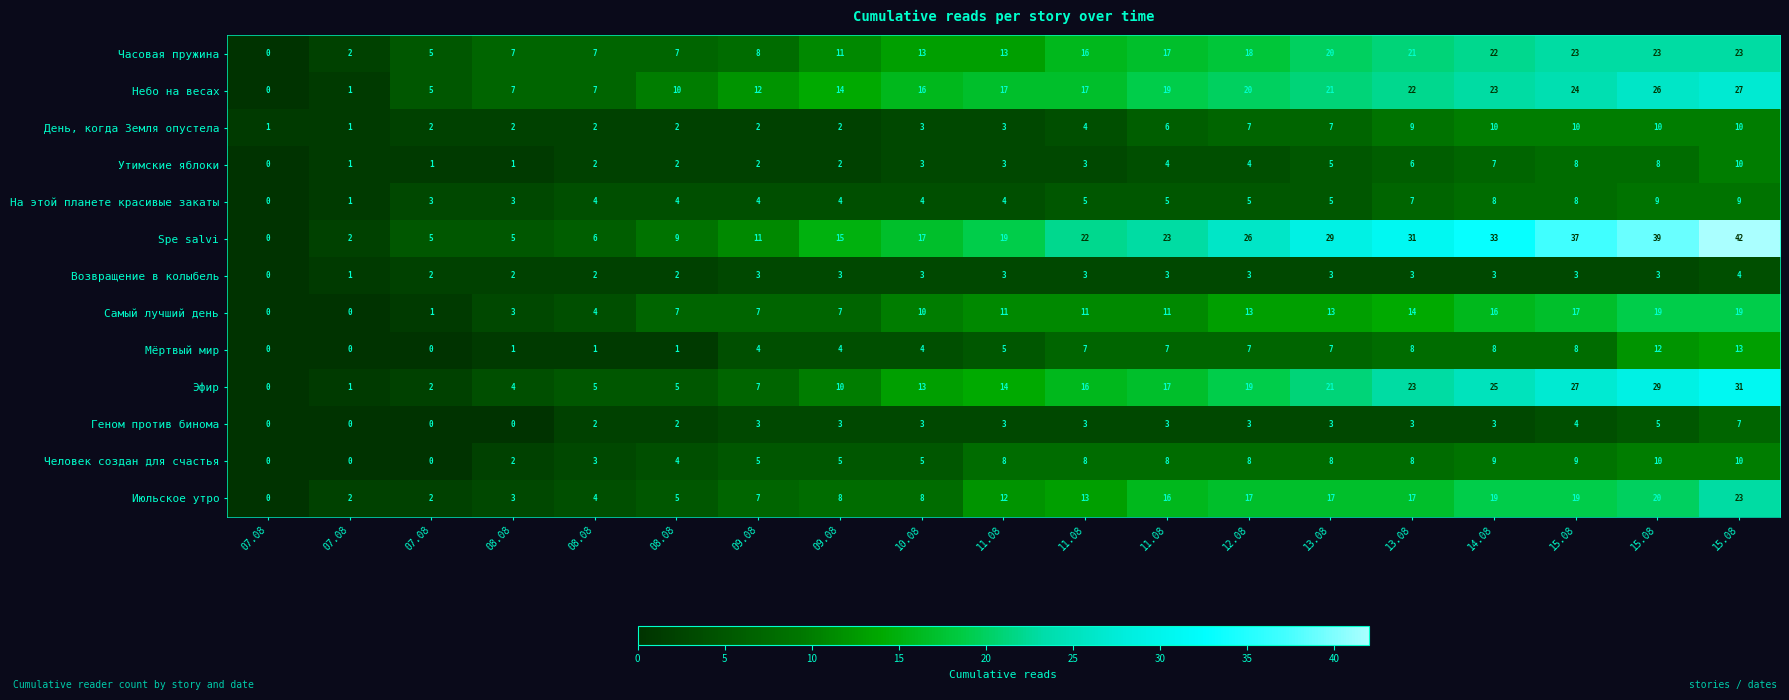

Between 11.08 and 10.08, which is larger?

11.08